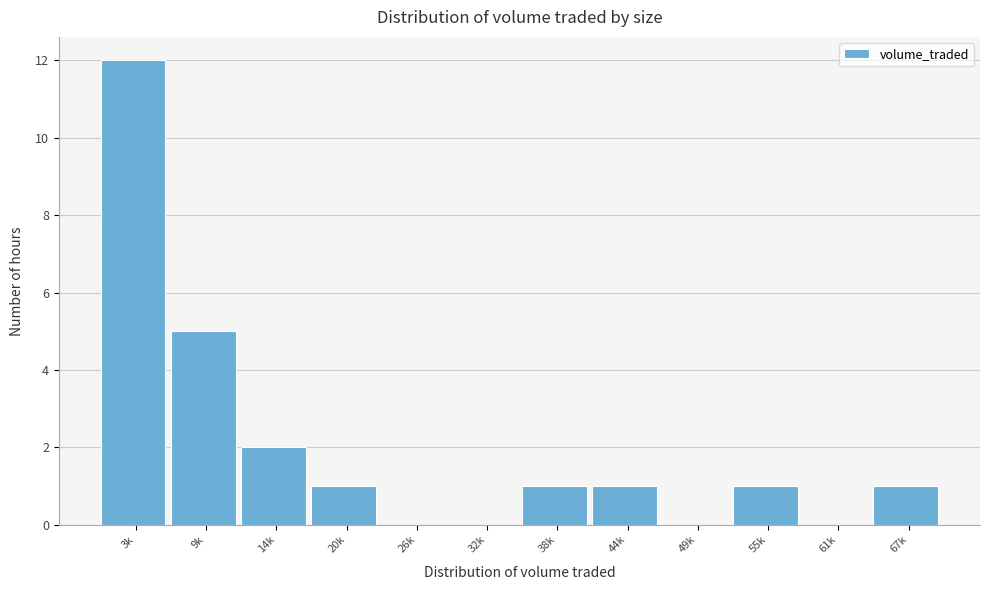

Reading right to left, extract all data points from this chart.

67k=1	61k=0	55k=1	49k=0	44k=1	38k=1	32k=0	26k=0	20k=1	14k=2	9k=5	3k=12